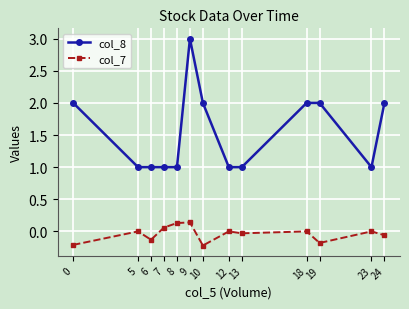

List the series in order of their peak value, highest first.

col_8, col_7